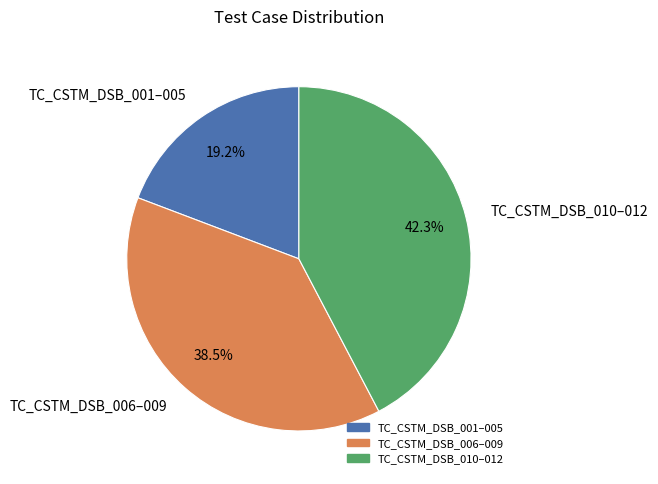

Combined, do TC_CSTM_DSB_010–012 and TC_CSTM_DSB_001–005 account for over 50%?

Yes